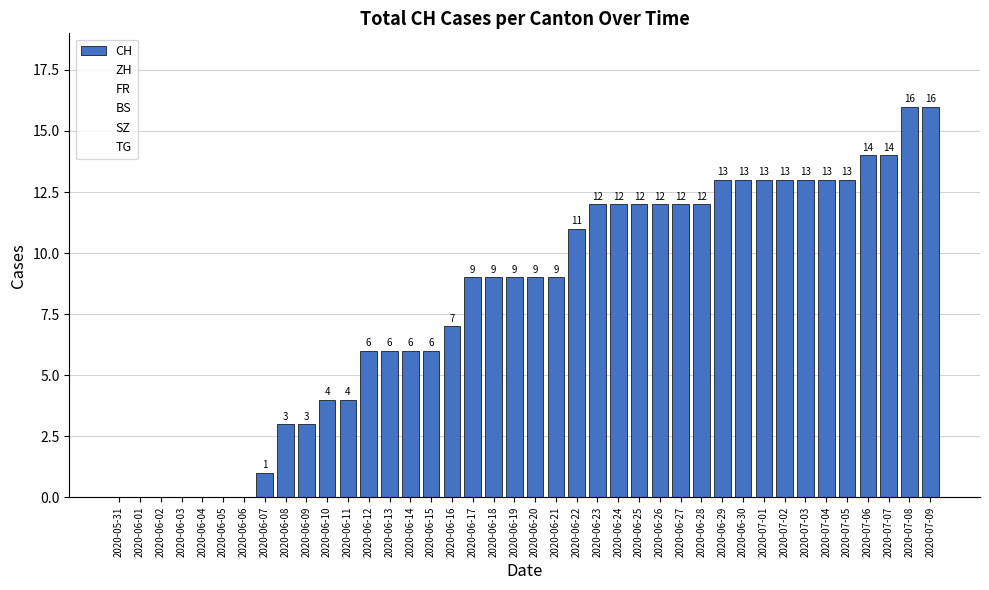

What value does the data have at 2020-06-12, to the nearest 10?

10